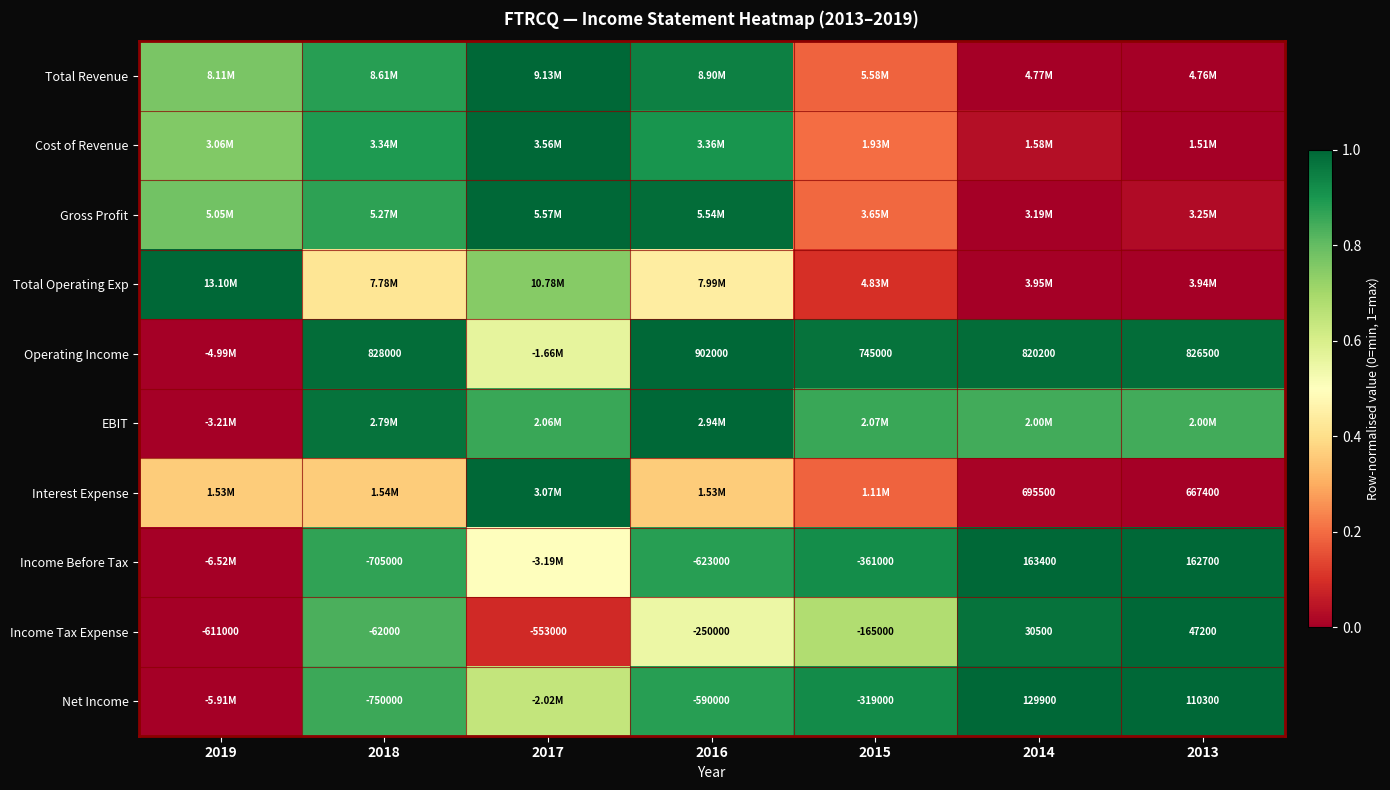

The value of Income Tax Expense at 2016 is 0.5. True or false?

True